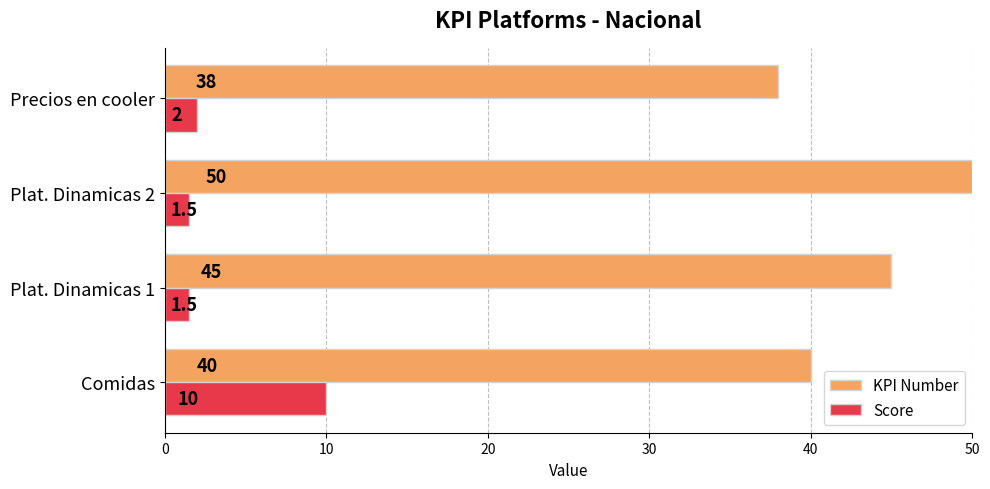

Which label corresponds to the largest value in the chart?

Plat. Dinamicas 2